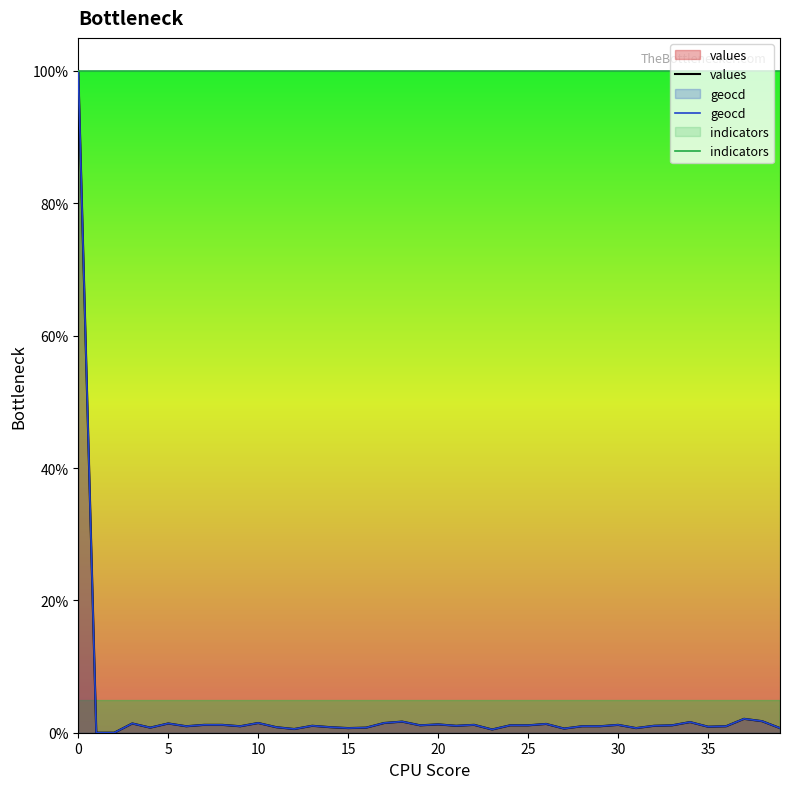

The indicators series shows 0.4 at 21. True or false?

False